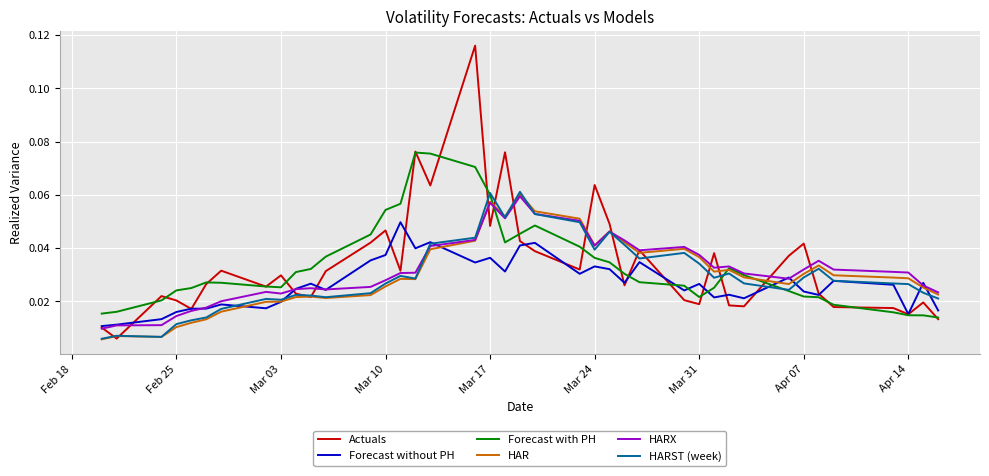

Which series has the largest range (max minus min)?

Actuals